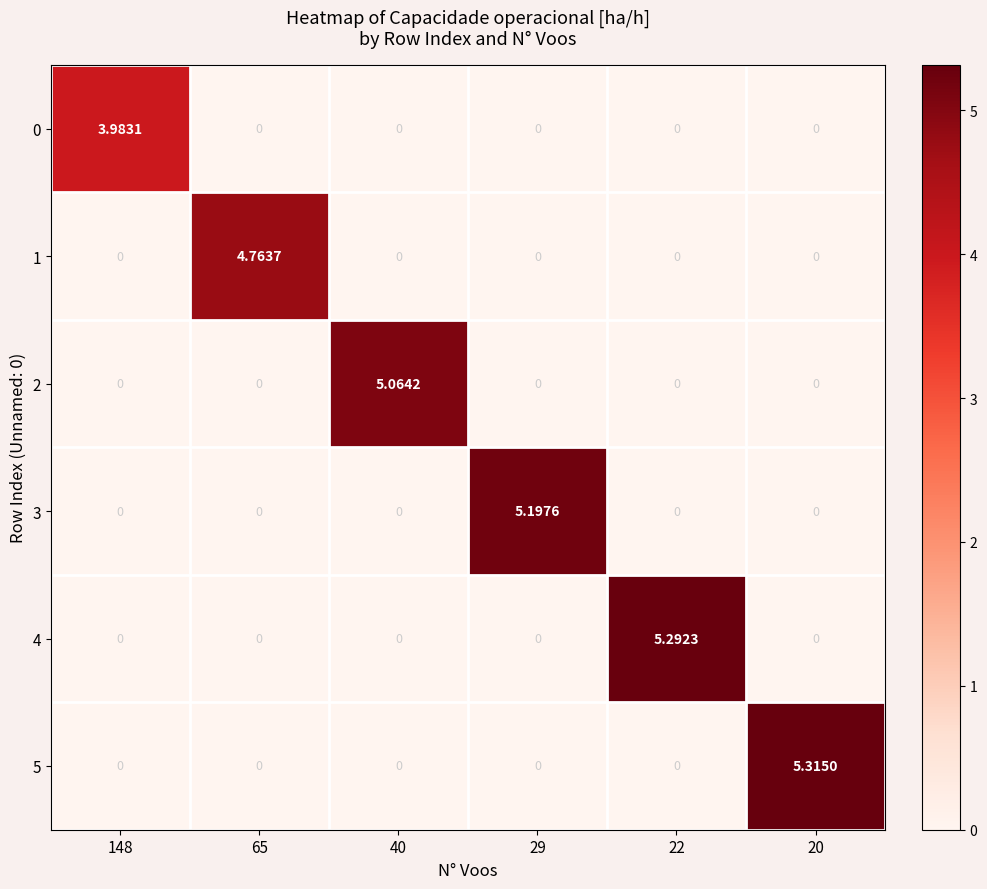

How many values in the 0 series exceed 0?

1